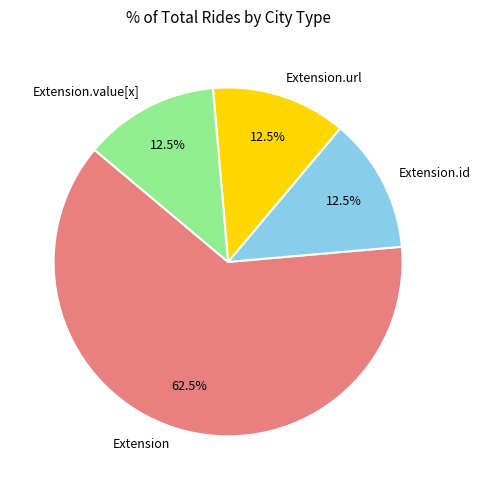

Between Extension.id and Extension, which is larger?

Extension